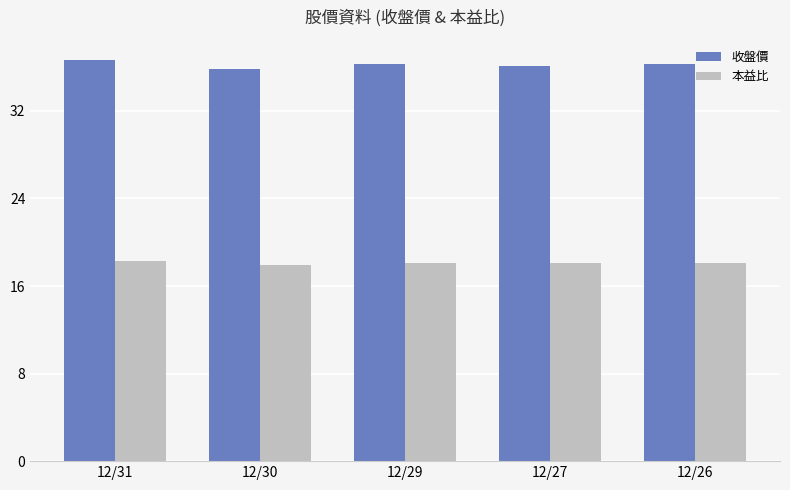

What value does the 本益比 series have at 12/29?

18.1